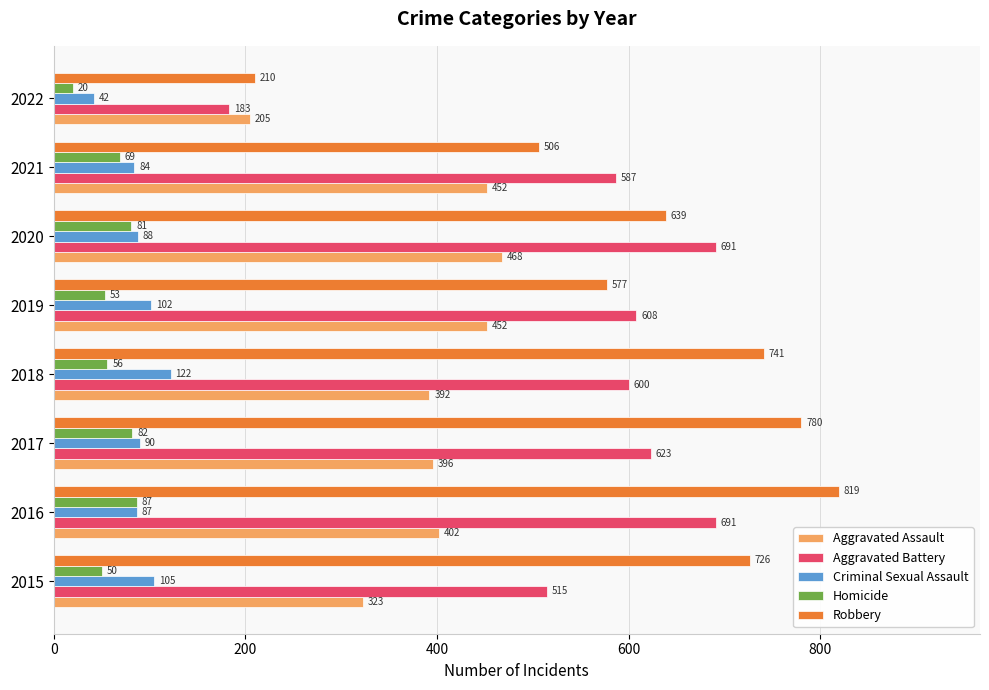

Is it true that Robbery equals 465 at 2017?

False